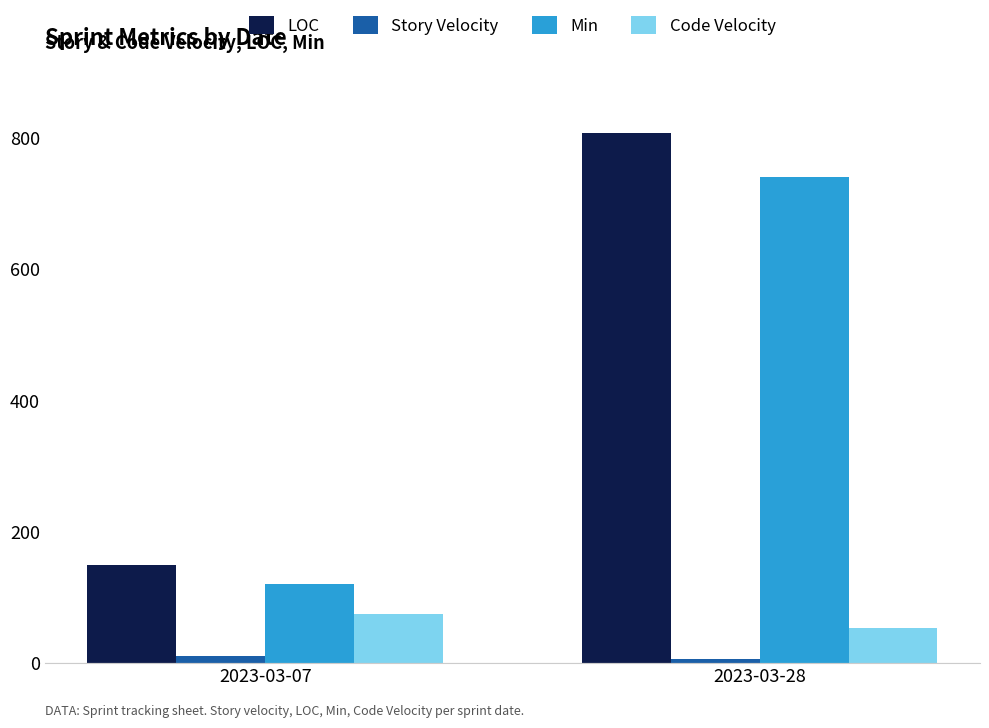

Is the value of LOC at 2023-03-28 greater than the value of Min at 2023-03-28?

Yes